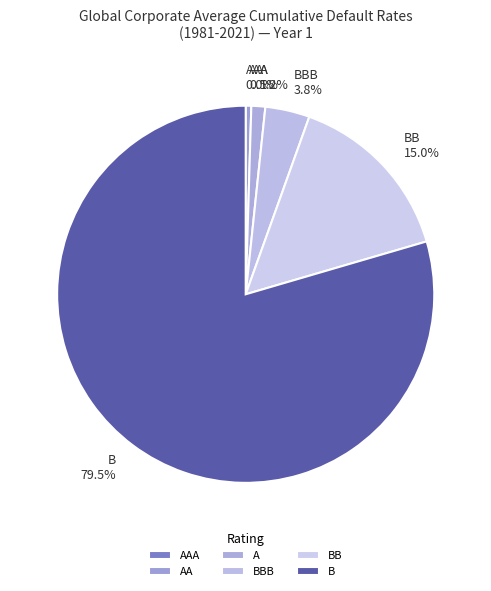

Combined, do A and B account for over 50%?

Yes